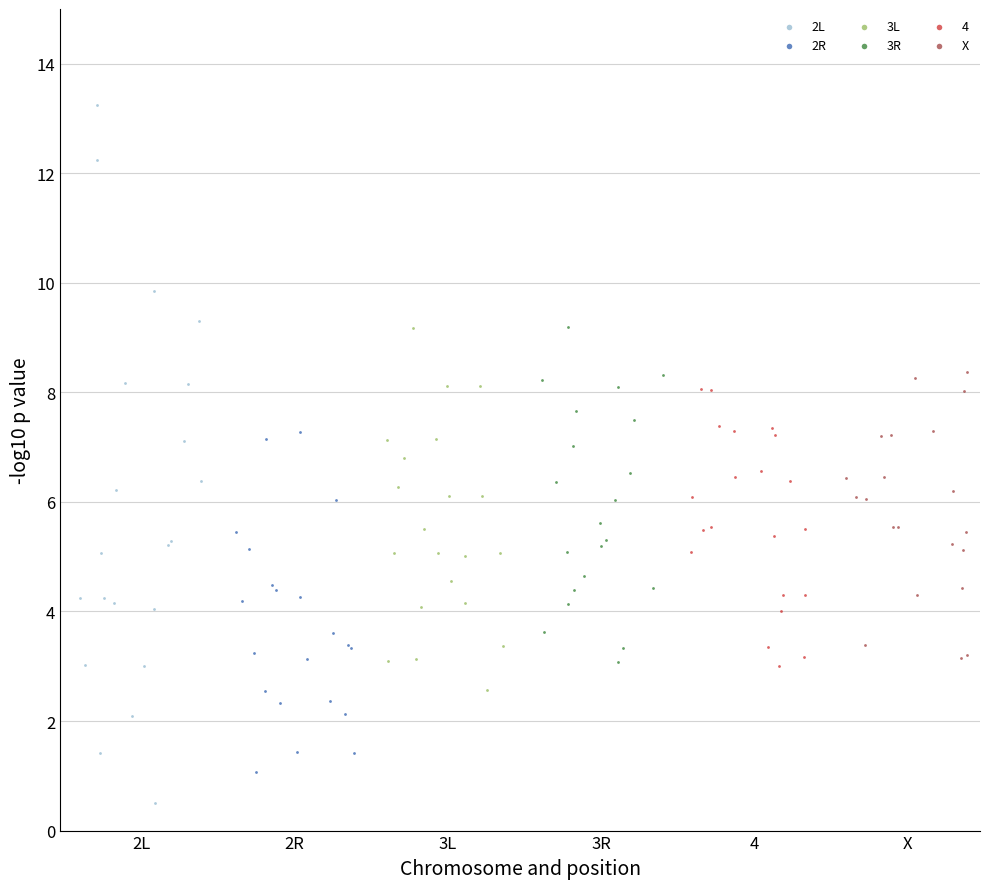

Which series contains the highest Y value?

2L